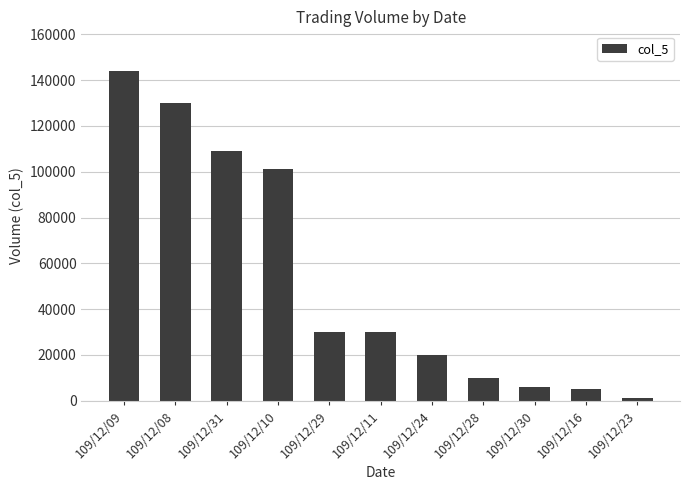

At which label is the value closest to 72500?

109/12/10